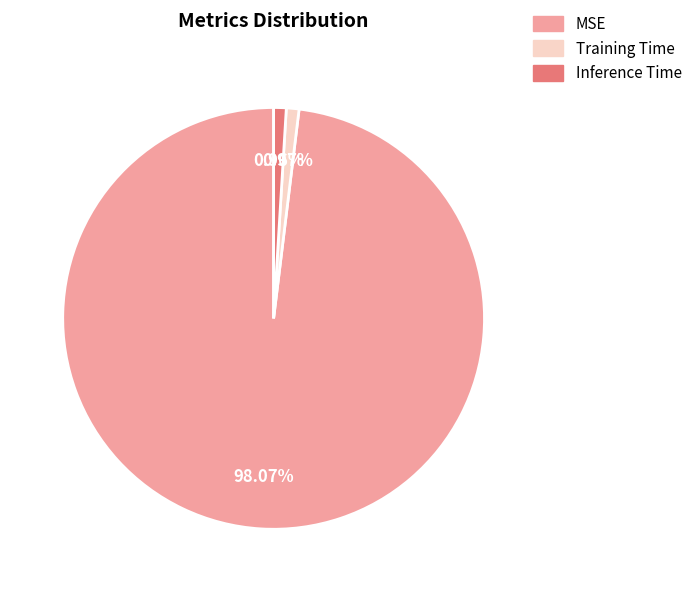

Which slice represents more than half of the pie?

MSE